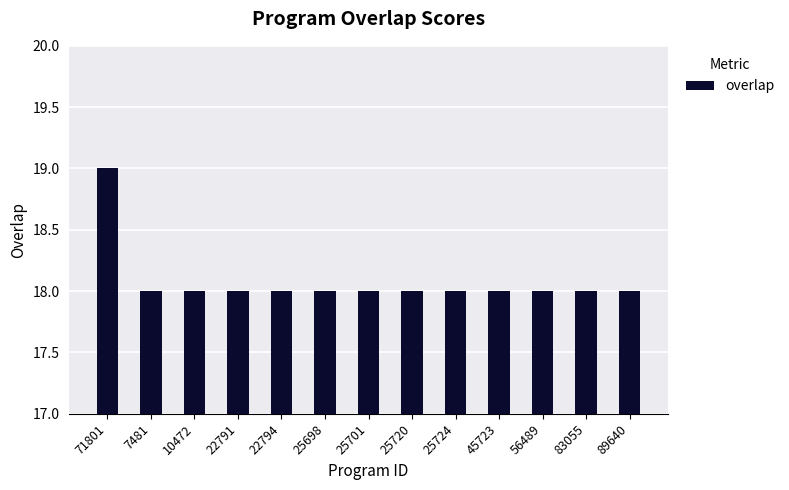

What is the value of the 6th bar from the left?

18